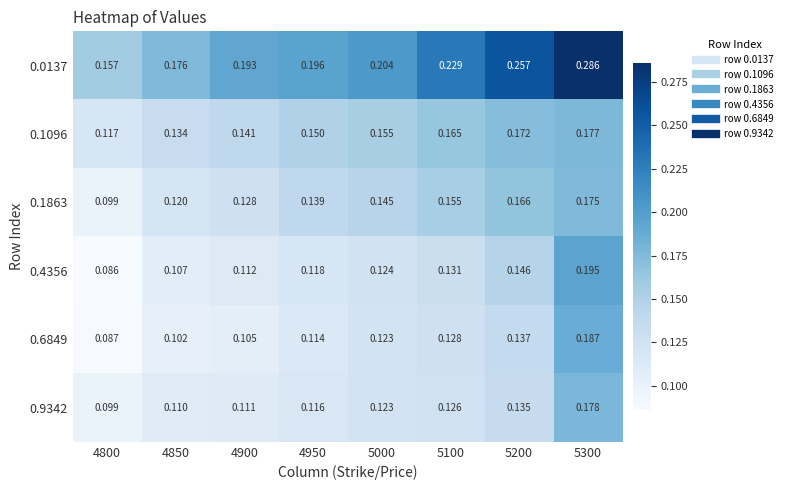

Rank the series by their maximum value, from lowest to highest.

0.1863, 0.1096, 0.9342, 0.6849, 0.4356, 0.0137